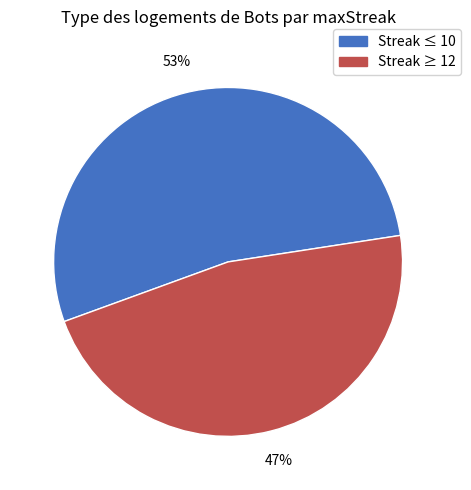

To the nearest percent, what is the average slice percentage?

50%